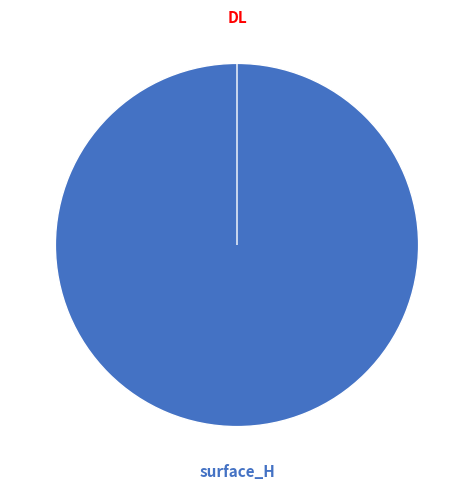

Which category has the smallest portion of the pie?

DL